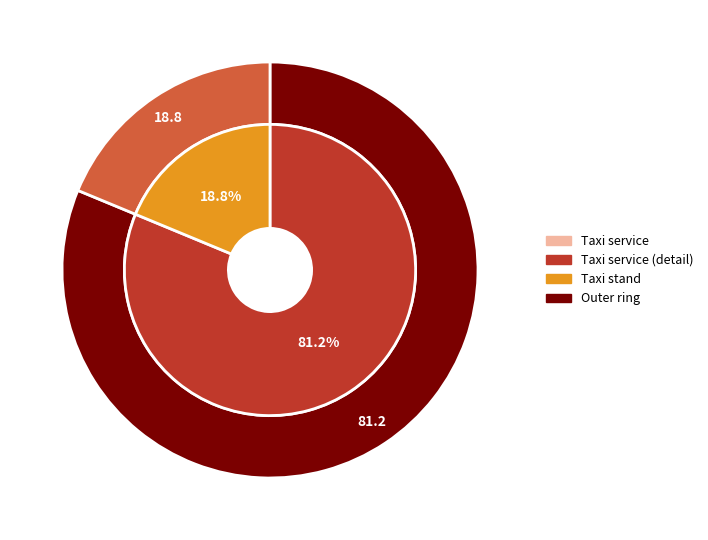

Is it true that Taxi service is 92% of the pie?

False